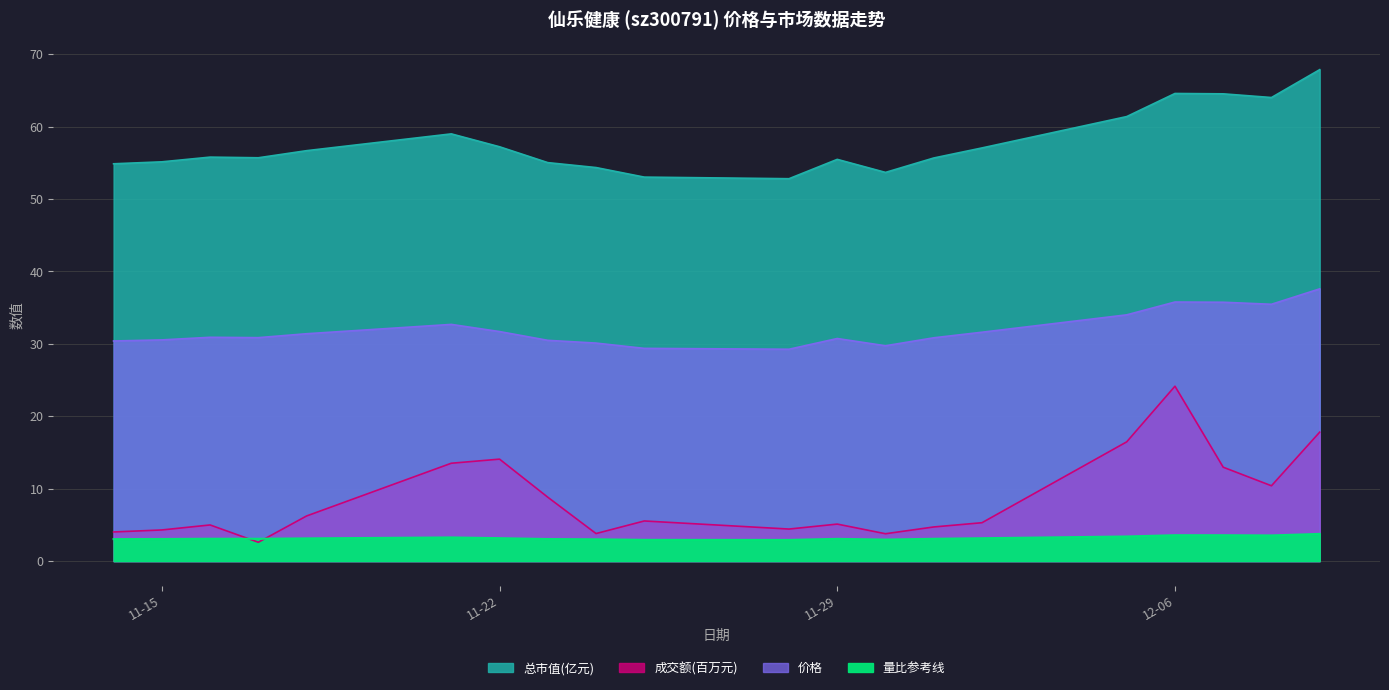

What is the difference between the 成交额(万元) values at 2022-11-28 and 2022-11-14?

0.4